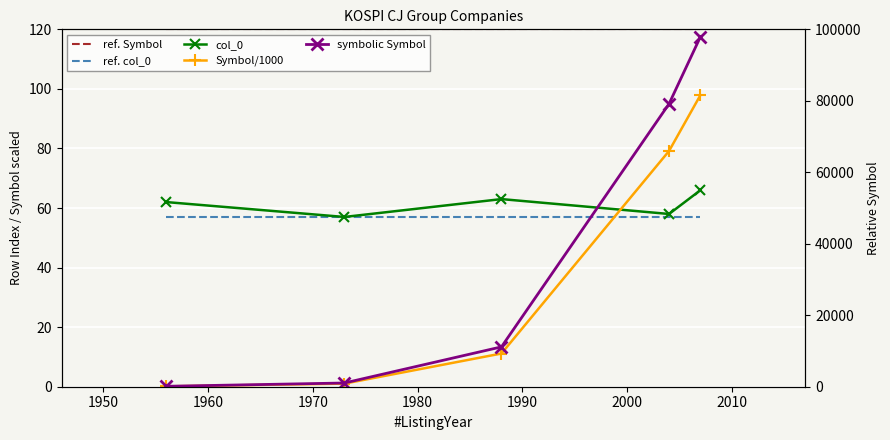

Which series has the widest spread of values?

symbolic Symbol